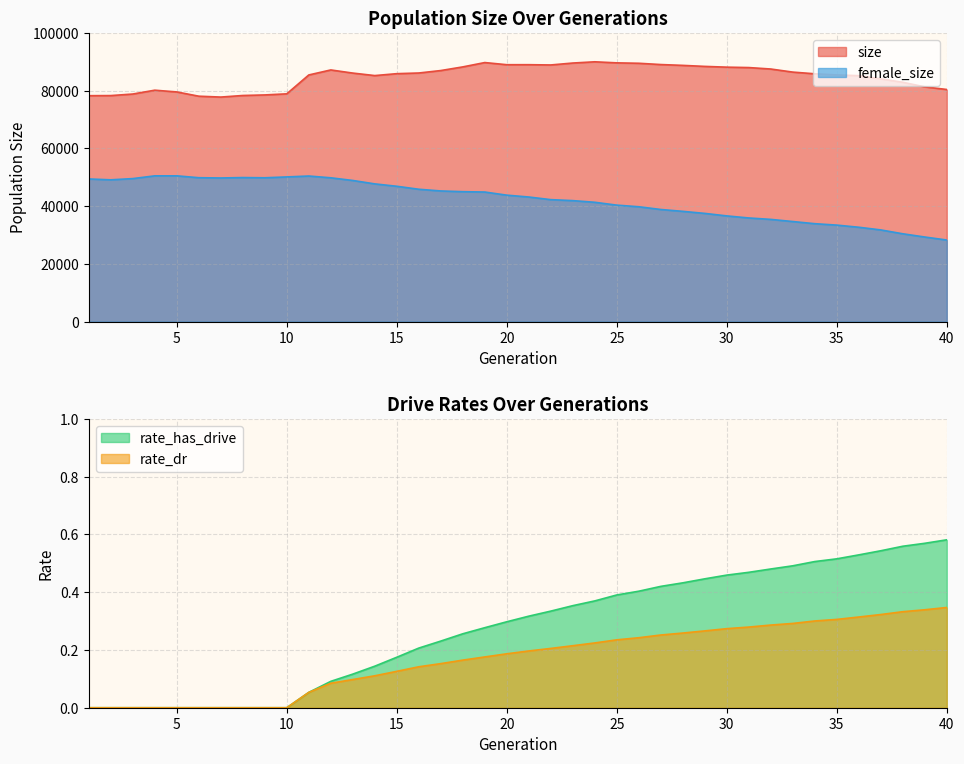

Reading right to left, extract all data points from this chart.

size: 80393.0	81314.0	82891.0	84080.0	85183.0	85445.0	85834.0	86420.0	87487.0	87989.0	88131.0	88394.0	88748.0	89033.0	89477.0	89619.0	89988.0	89558.0	88892.0	88985.0	88979.0	89724.0	88220.0	86957.0	86106.0	85876.0	85214.0	86081.0	87165.0	85428.0	78892.0	78510.0	78316.0	77773.0	78074.0	79548.0	80152.0	78824.0	78287.0	78248.0
female_size: 28256.0	29300.0	30420.0	31757.0	32683.0	33423.0	33916.0	34661.0	35405.0	35898.0	36614.0	37481.0	38191.0	38837.0	39779.0	40342.0	41331.0	41906.0	42244.0	43155.0	43800.0	44882.0	45004.0	45251.0	45843.0	46875.0	47702.0	48885.0	49810.0	50425.0	50114.0	49817.0	49891.0	49749.0	49840.0	50491.0	50486.0	49534.0	49110.0	49408.0
rate_dr: 0.3	0.3	0.3	0.3	0.3	0.3	0.3	0.3	0.3	0.3	0.3	0.3	0.3	0.3	0.2	0.2	0.2	0.2	0.2	0.2	0.2	0.2	0.2	0.2	0.1	0.1	0.1	0.1	0.1	0.1	0.0	0.0	0.0	0.0	0.0	0.0	0.0	0.0	0.0	0.0
rate_has_drive: 0.6	0.6	0.6	0.5	0.5	0.5	0.5	0.5	0.5	0.5	0.5	0.4	0.4	0.4	0.4	0.4	0.4	0.4	0.3	0.3	0.3	0.3	0.3	0.2	0.2	0.2	0.1	0.1	0.1	0.1	0.0	0.0	0.0	0.0	0.0	0.0	0.0	0.0	0.0	0.0